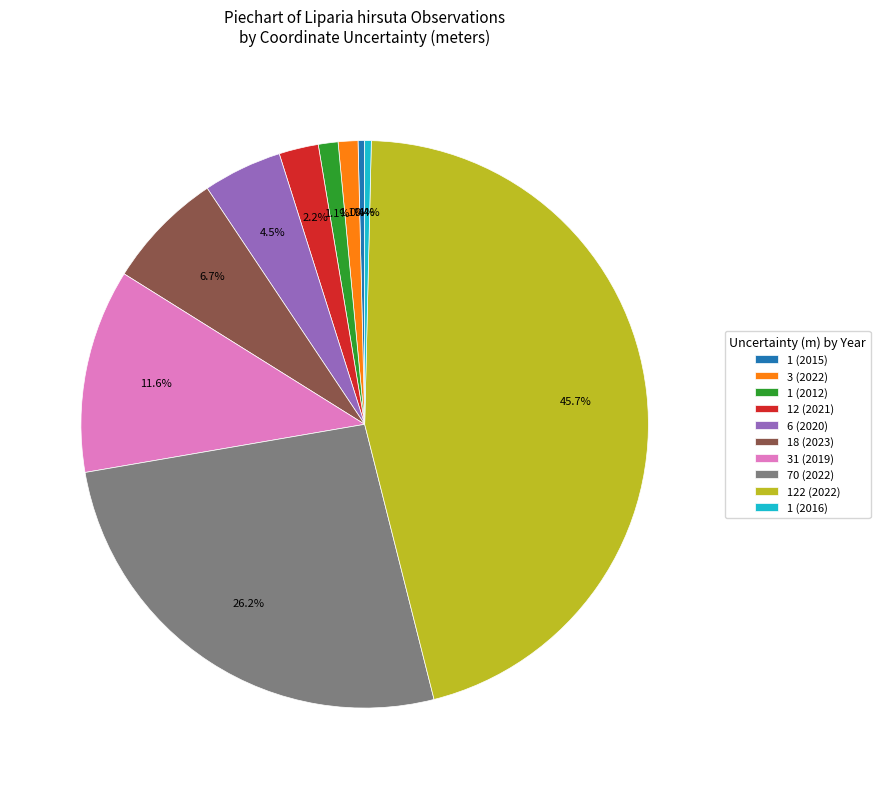

To the nearest percent, what percentage of the pie is 70 (2022)?

26%